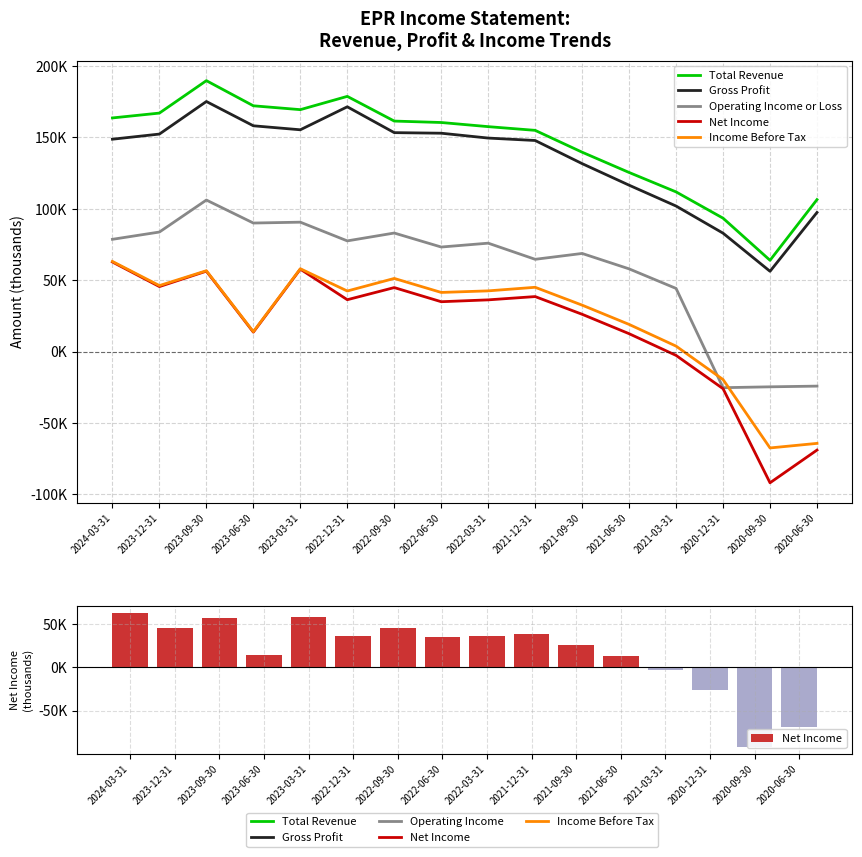

What is the sum of all Operating Income or Loss values?

919800